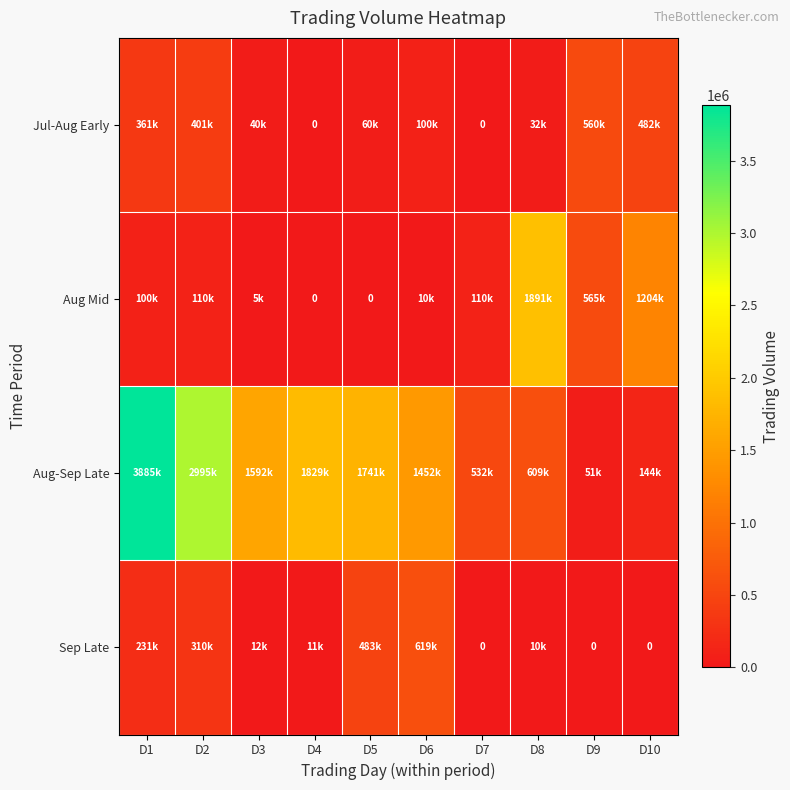

At how many categories does at least one series exceed 317841?

10